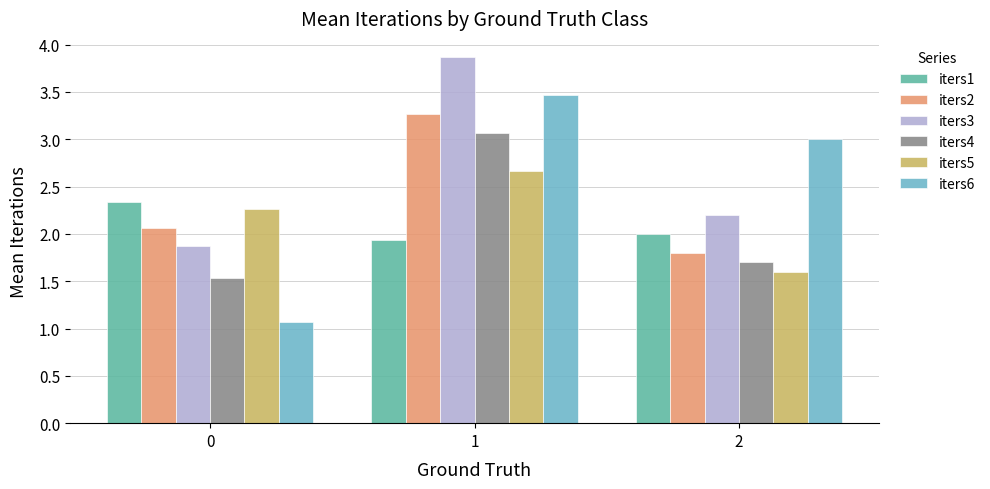

Reading right to left, transcribe all the data shown in this chart.

iters1: 2.0	1.9	2.3
iters2: 1.8	3.3	2.1
iters3: 2.2	3.9	1.9
iters4: 1.7	3.1	1.5
iters5: 1.6	2.7	2.3
iters6: 3.0	3.5	1.1